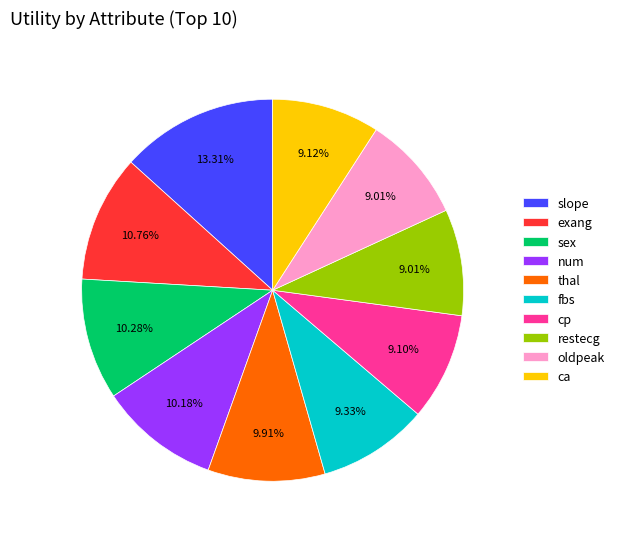

The thal slice represents 3% of the pie. True or false?

False